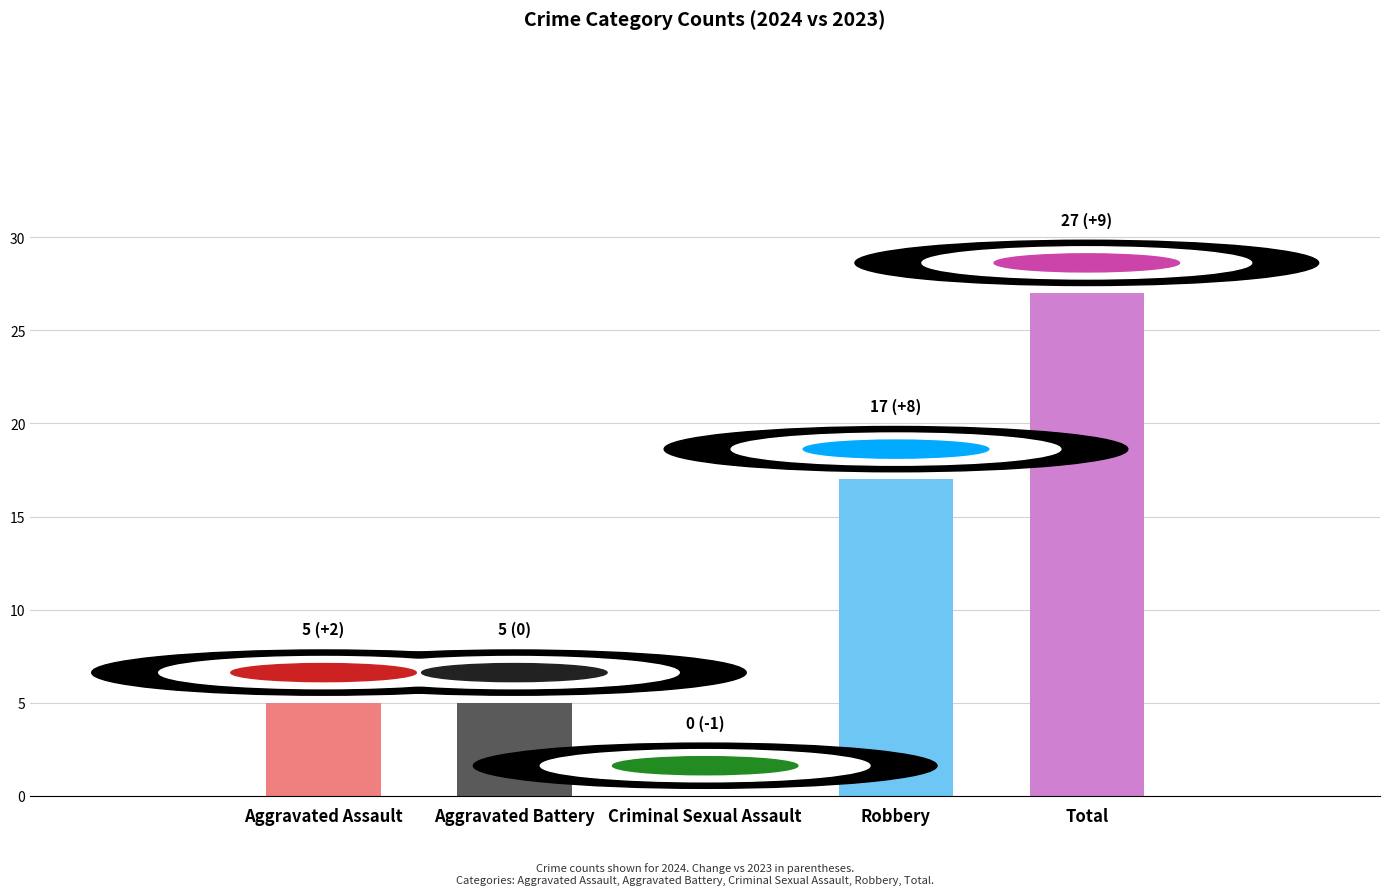

How many values are above zero?

4